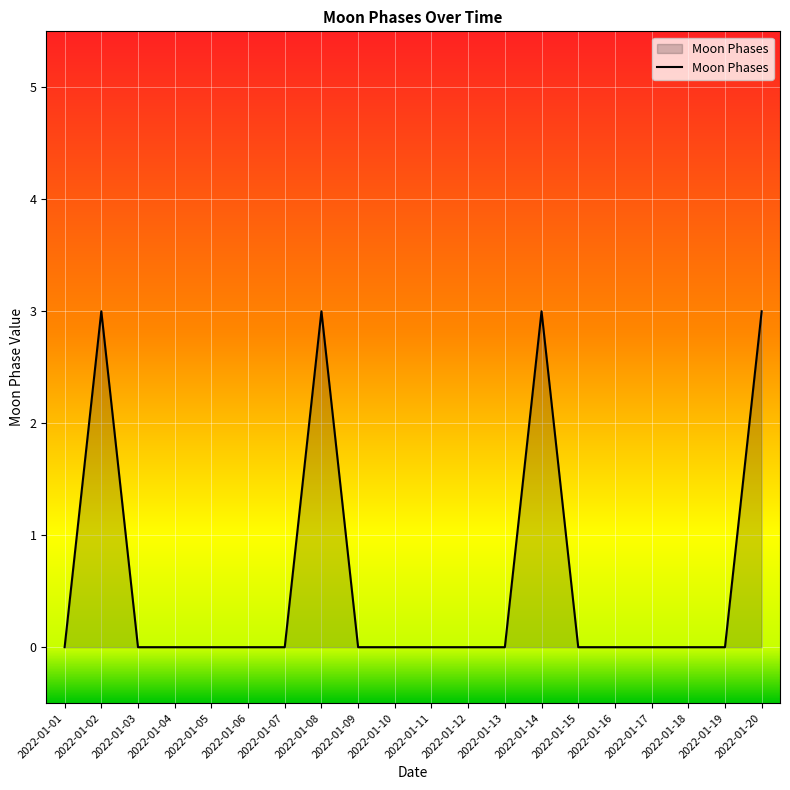

What is the average value?

1